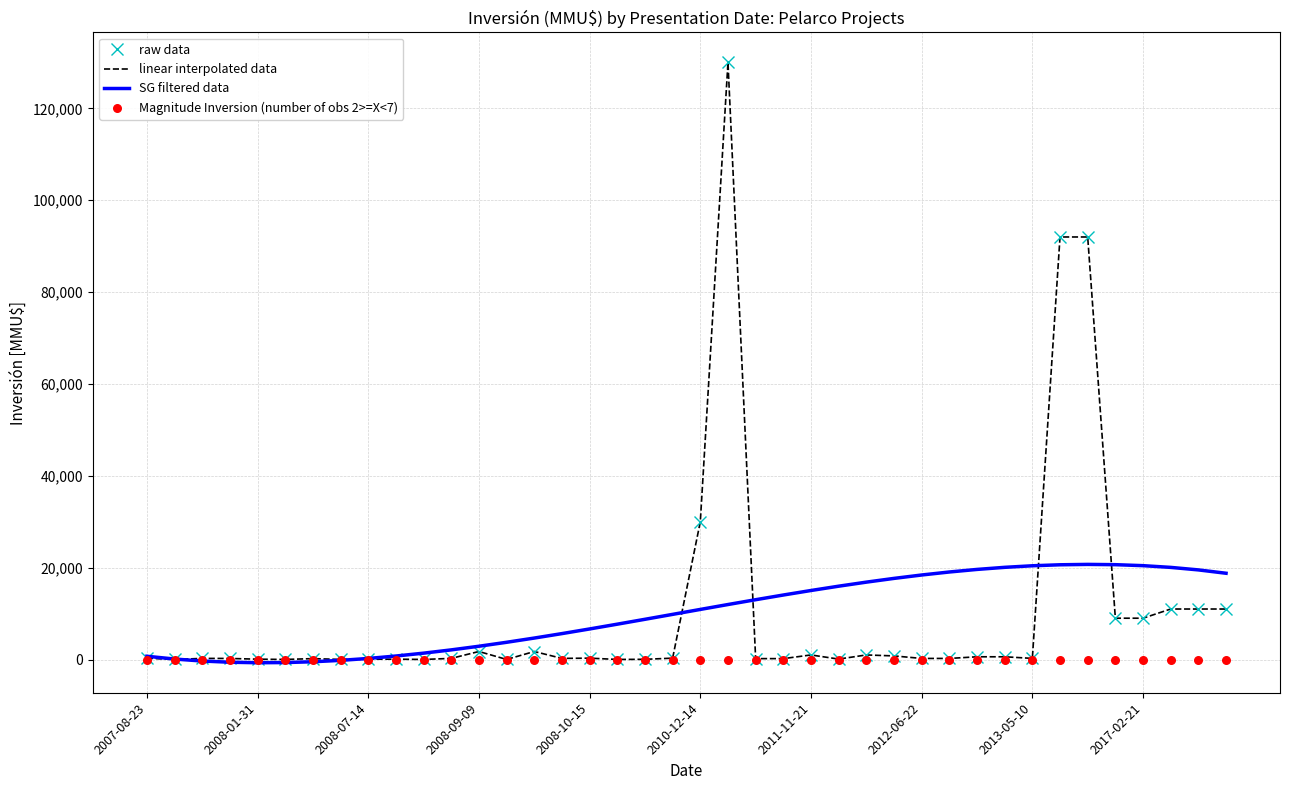

At how many categories does at least one series exceed 27127?

4